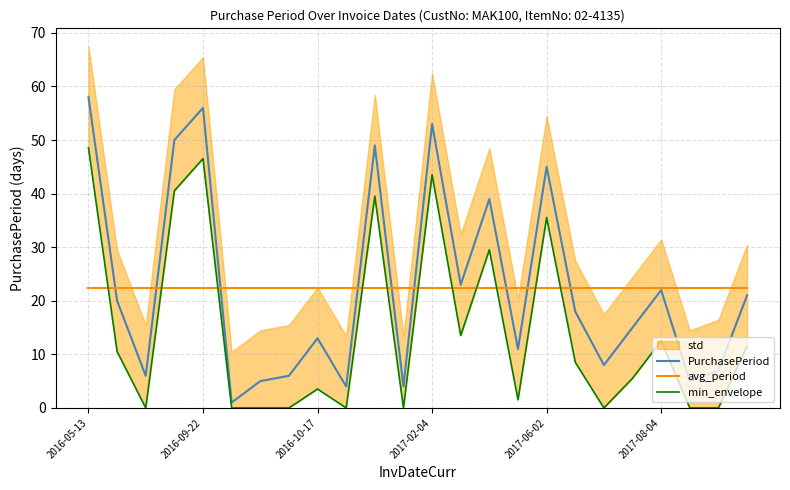

Is it true that PurchasePeriod equals 27.1 at 2017-02-04?

False